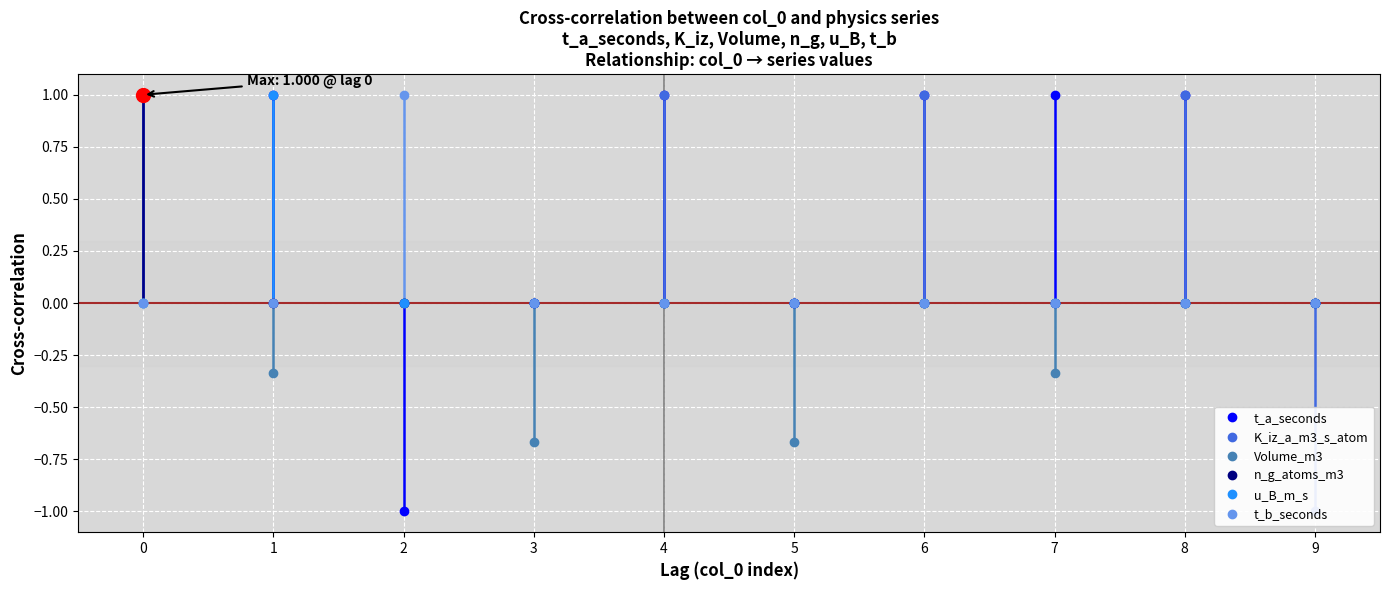

Reading left to right, what are all the values shown in this chart?

t_a_seconds: 1.0	1.0	-1.0	0.0	1.0	0.0	1.0	1.0	1.0	0.0
K_iz_a_m3_s_atom: 1.0	0.0	0.0	0.0	1.0	0.0	1.0	0.0	1.0	-1.0
Volume_m3: 0.0	-0.3	0.0	-0.7	0.0	-0.7	0.0	-0.3	0.0	0.0
n_g_atoms_m3: 1.0	0.0	0.0	0.0	0.0	0.0	0.0	0.0	0.0	0.0
u_B_m_s: 0.0	1.0	0.0	0.0	0.0	0.0	0.0	0.0	0.0	0.0
t_b_seconds: 0.0	0.0	1.0	0.0	0.0	0.0	0.0	0.0	0.0	0.0